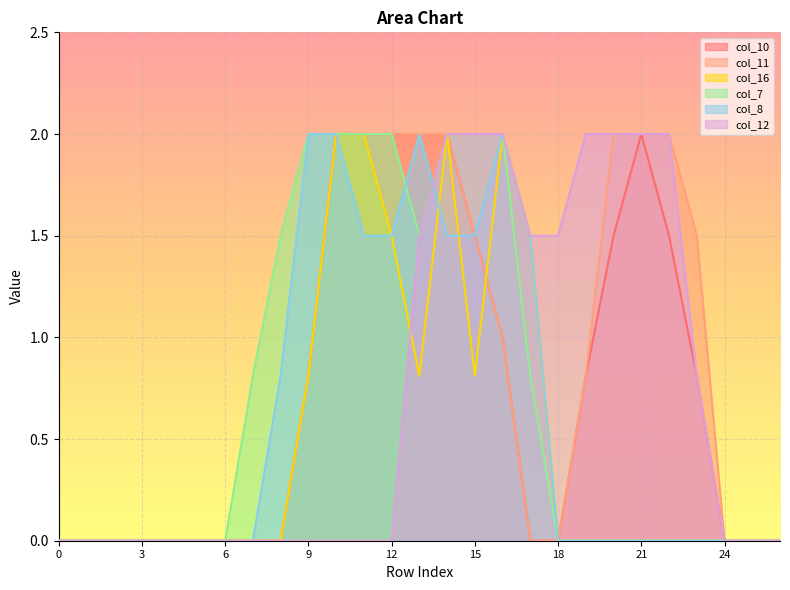

How many series are shown in this chart?

6